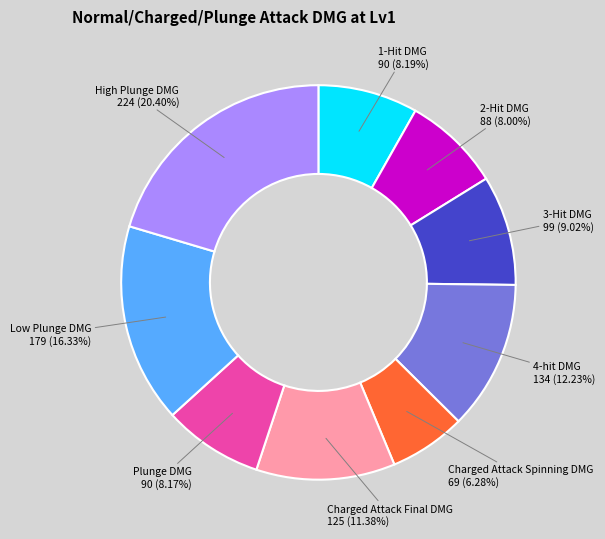

Does any single category account for the majority?

No